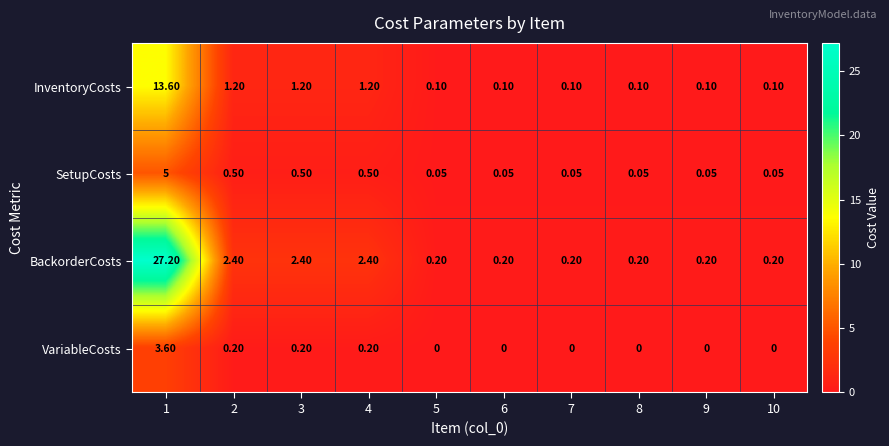

Which series has the largest total across all categories?

BackorderCosts